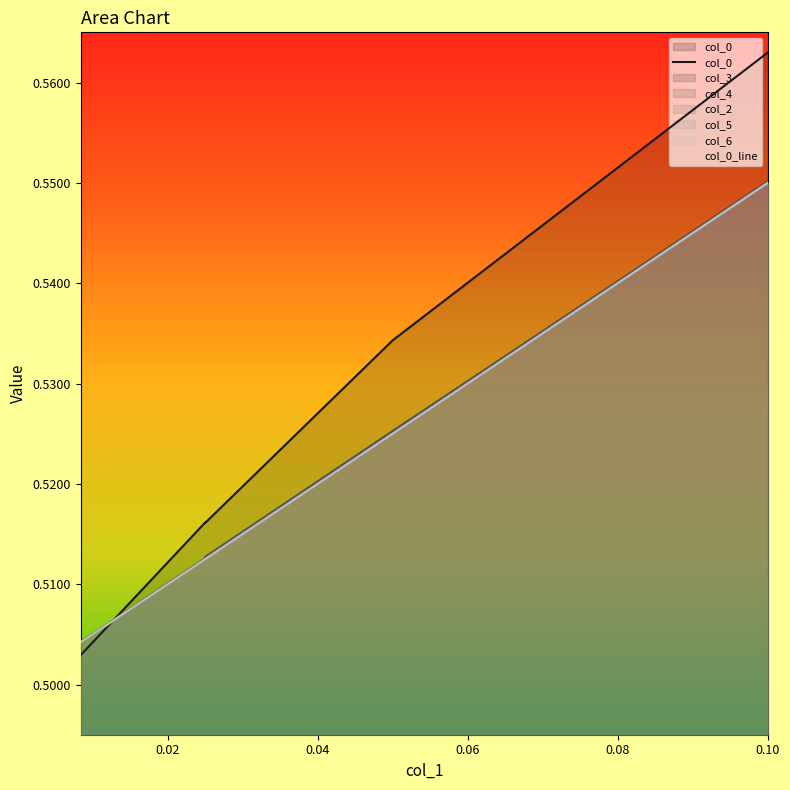

How many lines are shown in the chart?

1